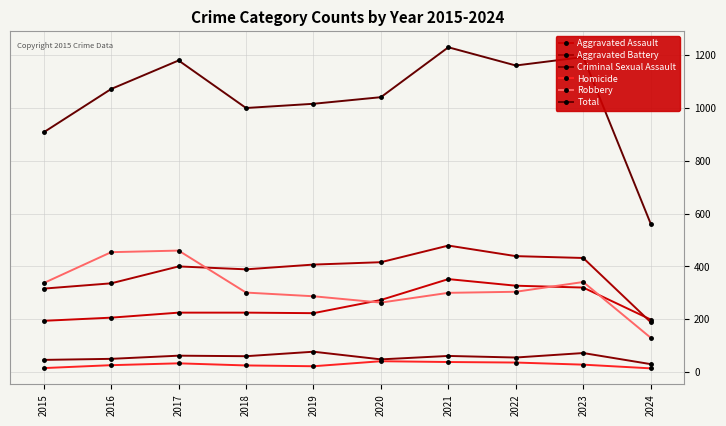

Which series ends up on top after the final intersection of Robbery and Aggravated Battery?

Aggravated Battery